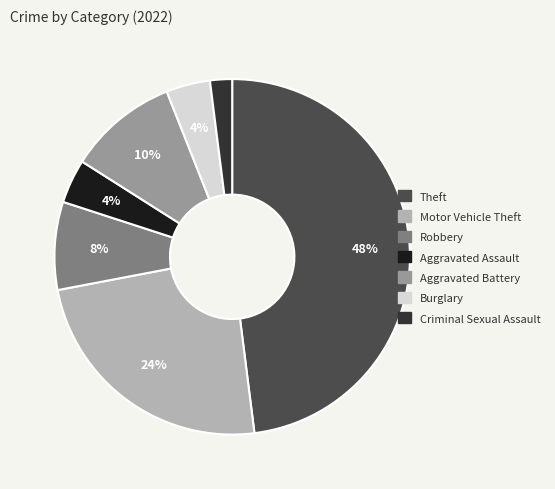

To the nearest percent, what is the average slice percentage?

14%